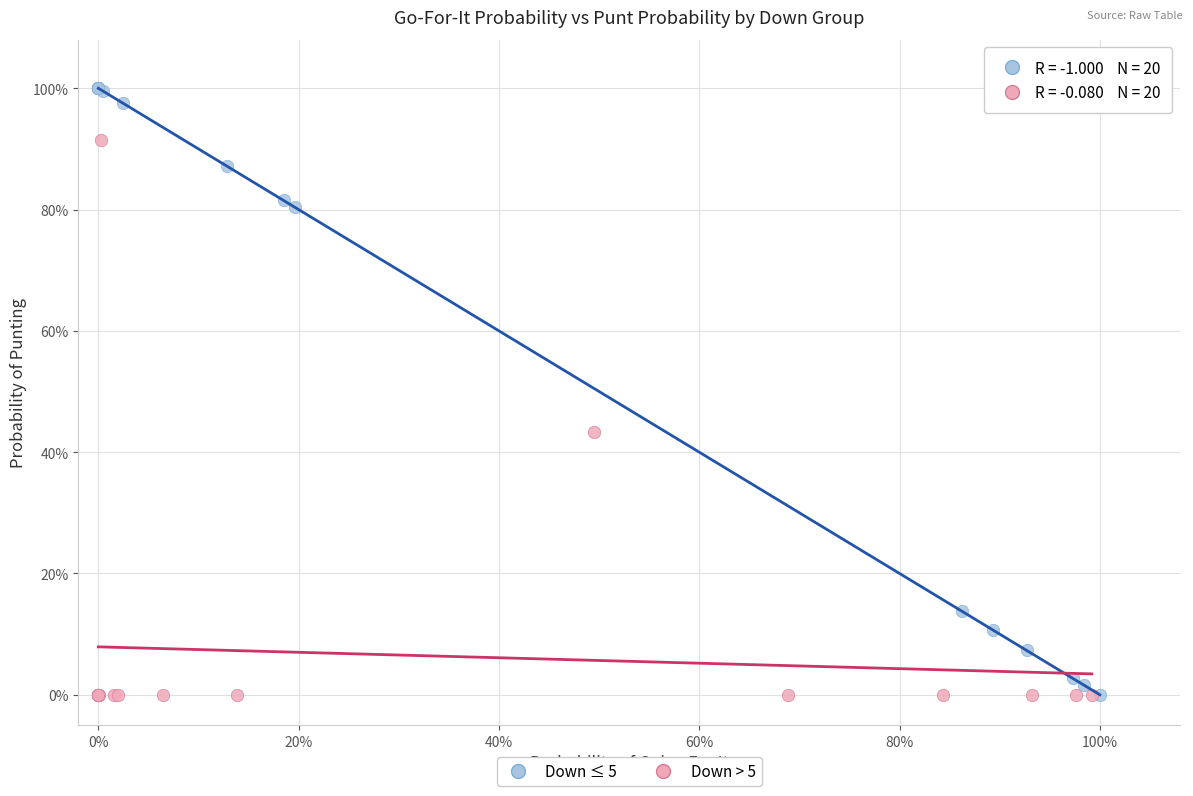

Which series contains the highest Y value?

Down ≤ 5